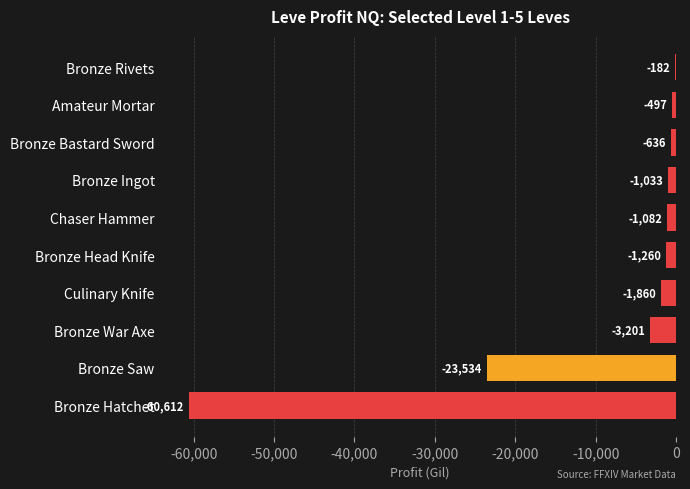

How many values exceed -1082?

4